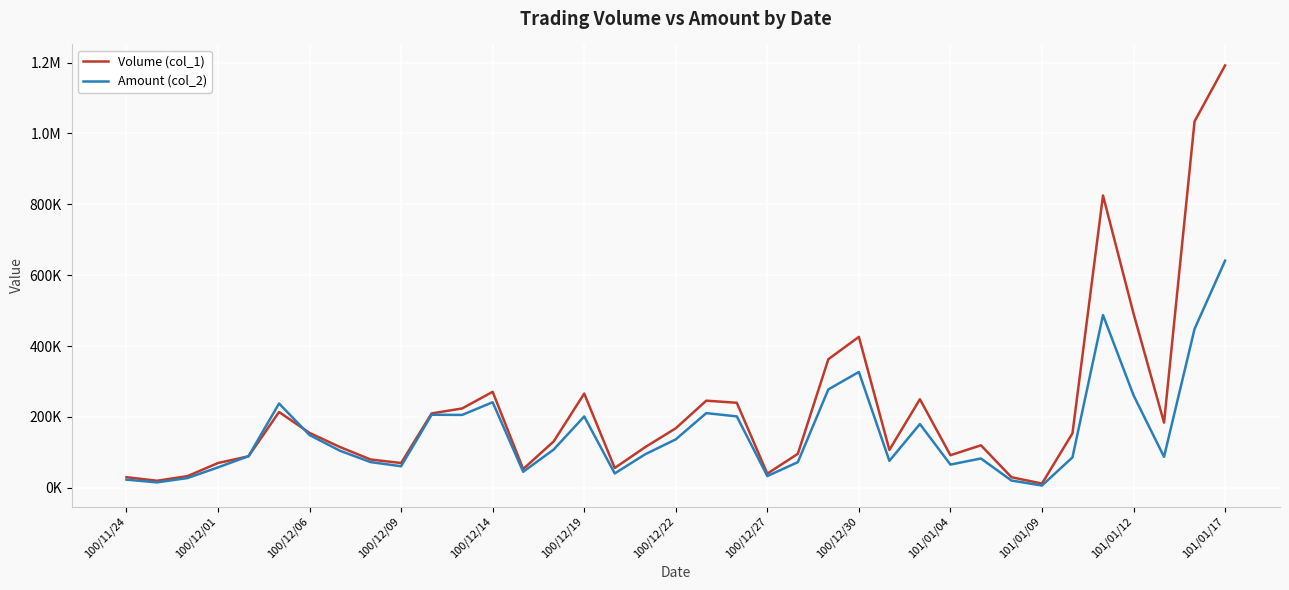

Is this an area chart (filled region under the line)?

No